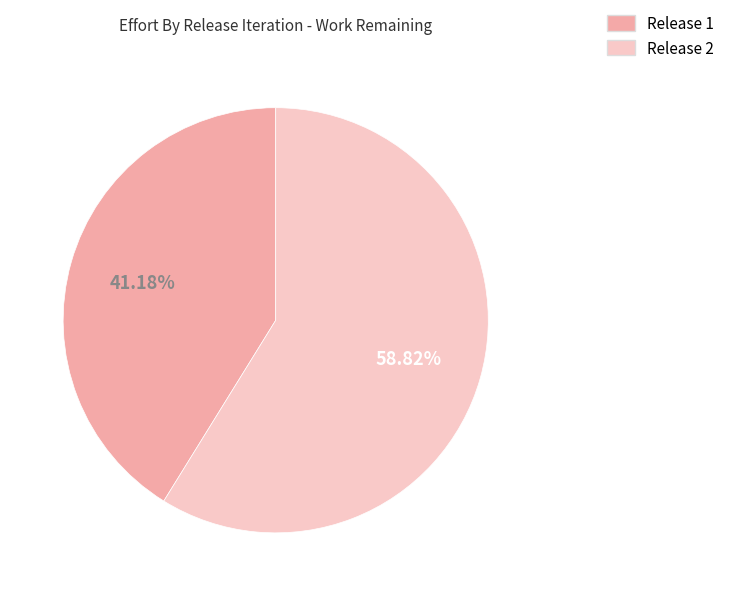

Is there a majority slice in this chart?

Yes